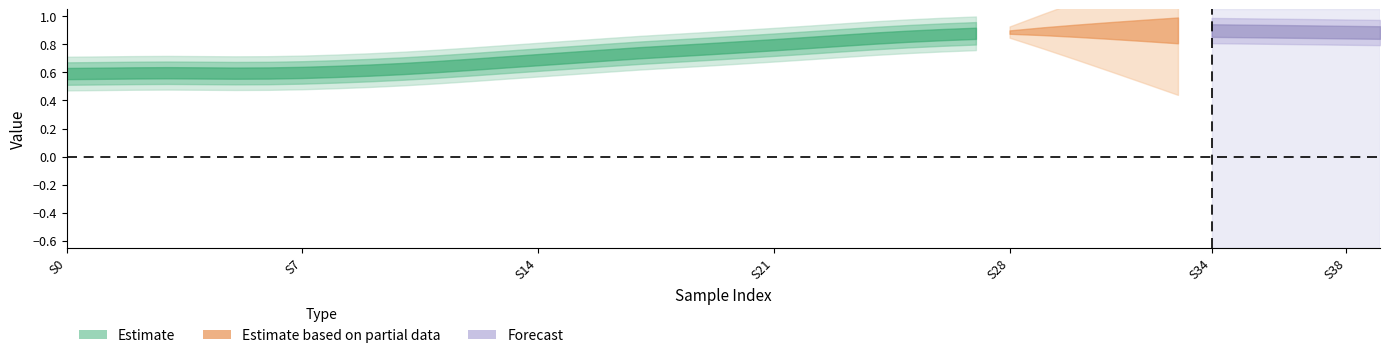

True or false: y and x intersect in this chart.

False